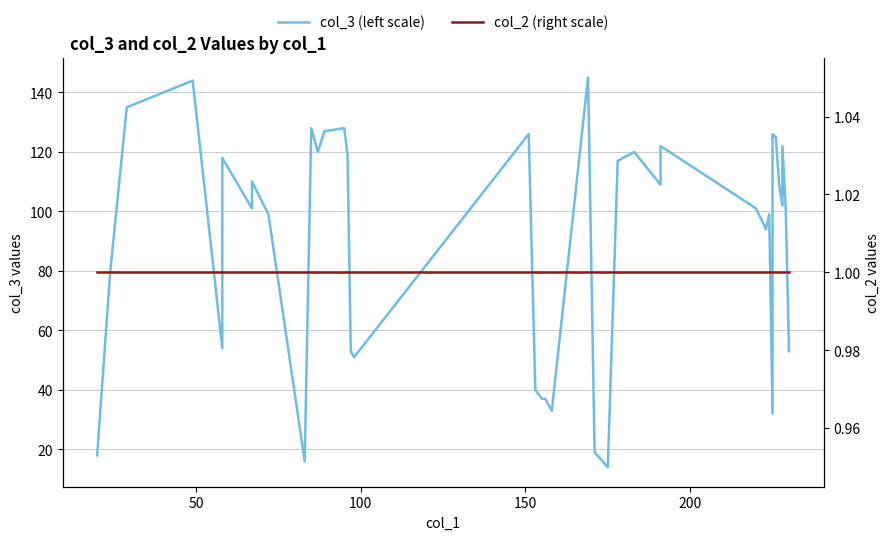

Is the value of col_2 (right scale) at 16 greater than the value of col_3 (left scale) at 30?

No